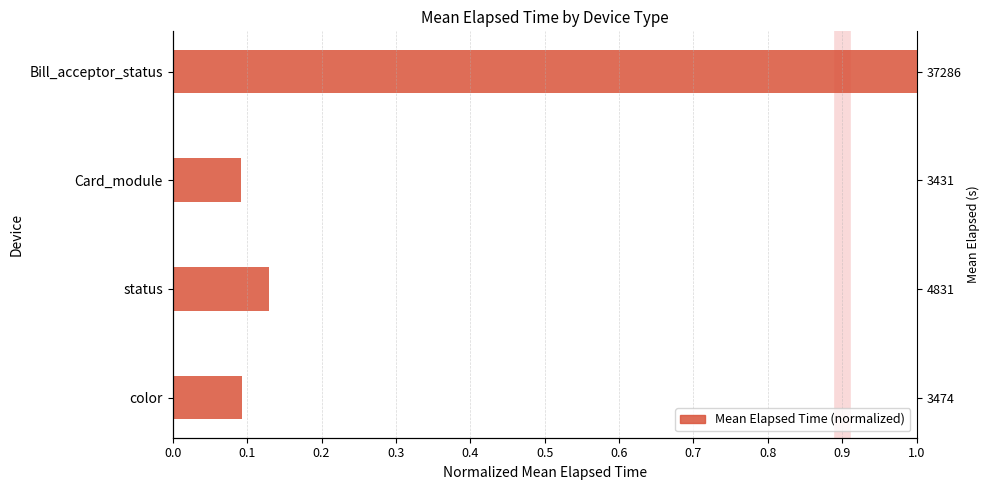

How many bars are there in total?

4